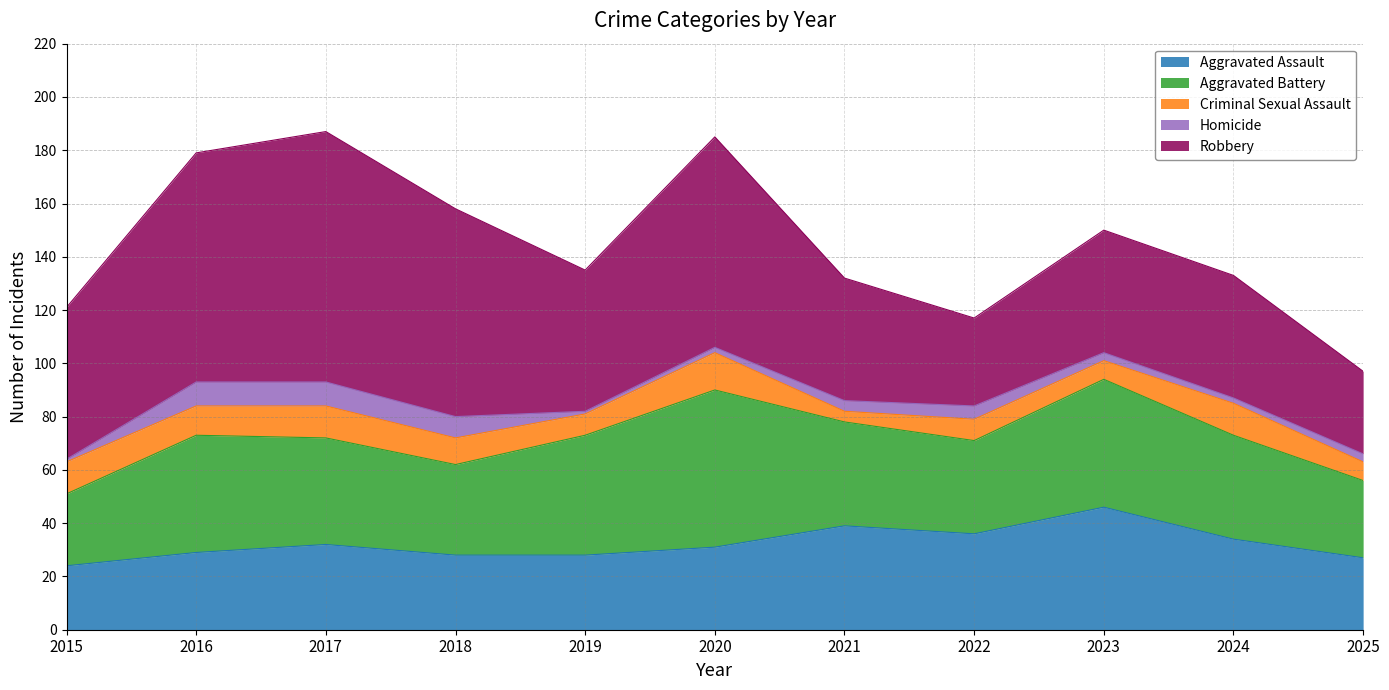

How many data points in Aggravated Battery are above 39?

5